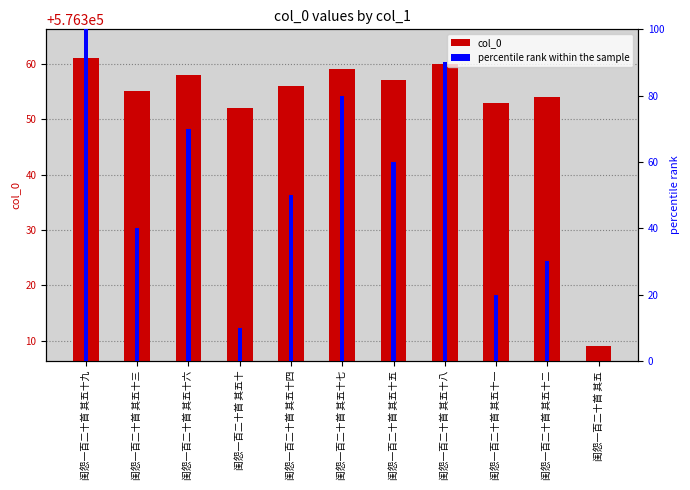

How many data points in percentile rank within the sample are less than 50?

5